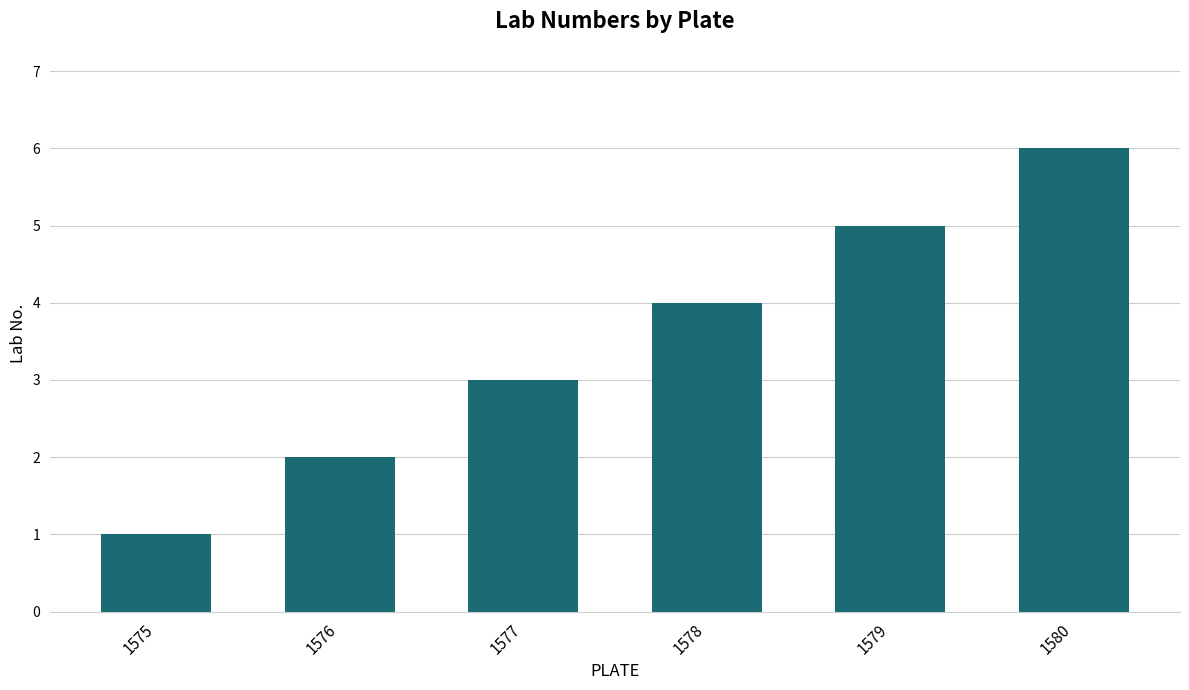

Is it true that the value at 1576 is 1?

False